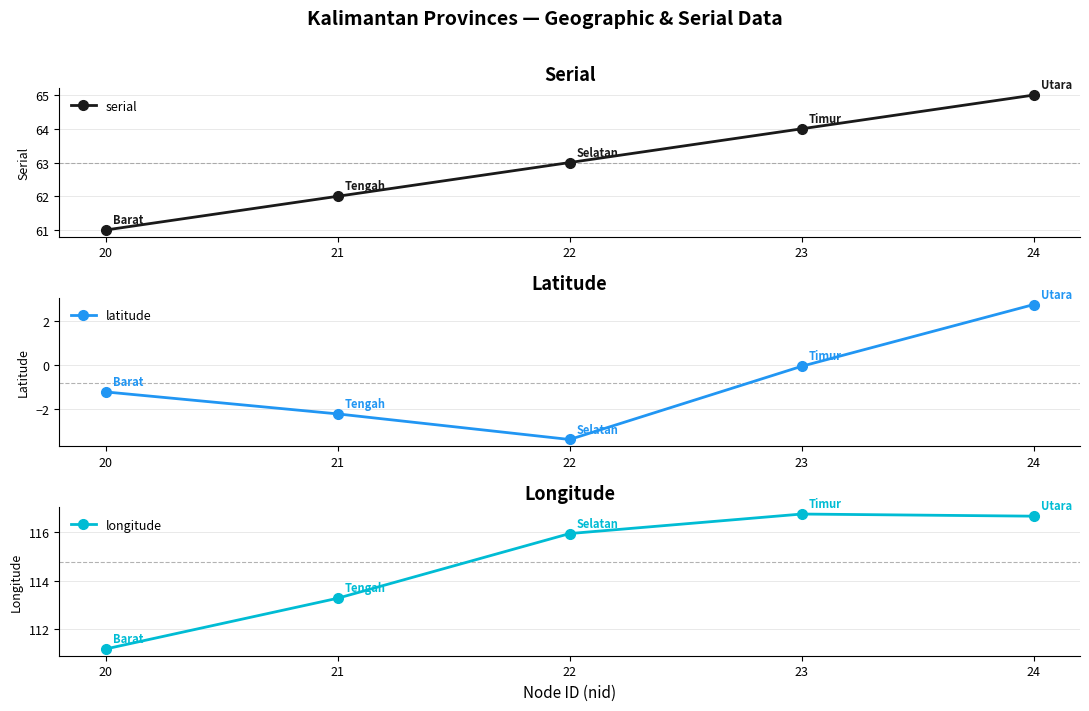

Reading left to right, transcribe all the data shown in this chart.

serial: 61.0	62.0	63.0	64.0	65.0
latitude: -1.2	-2.2	-3.4	-0.0	2.8
longitude: 111.2	113.3	115.9	116.8	116.7